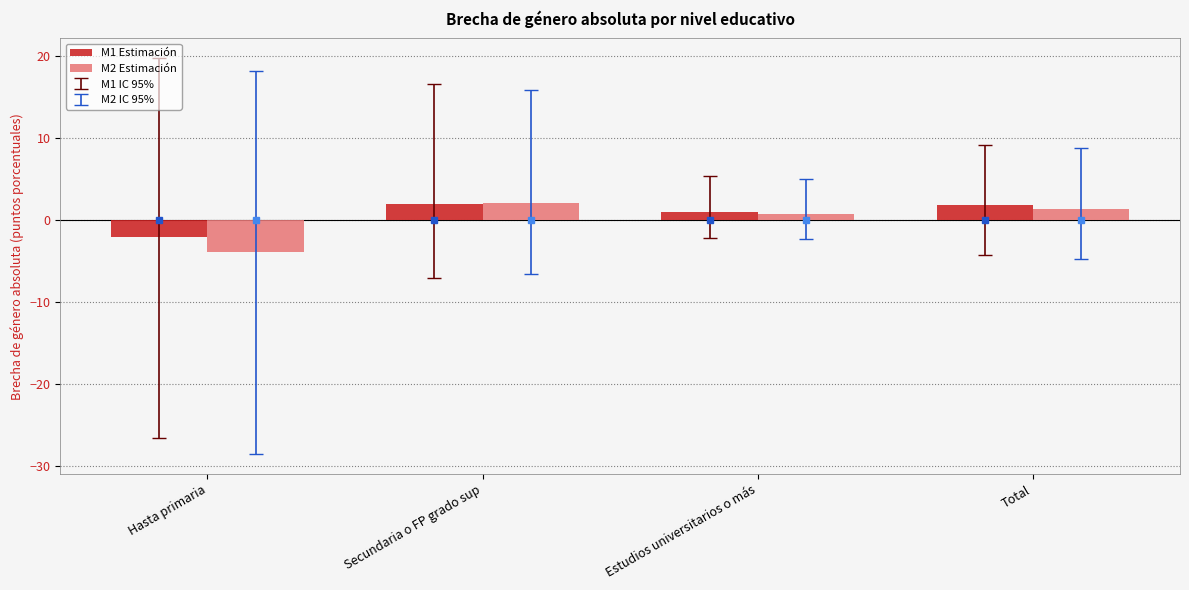

The M1 Estimación series shows 1.9 at Total. True or false?

True